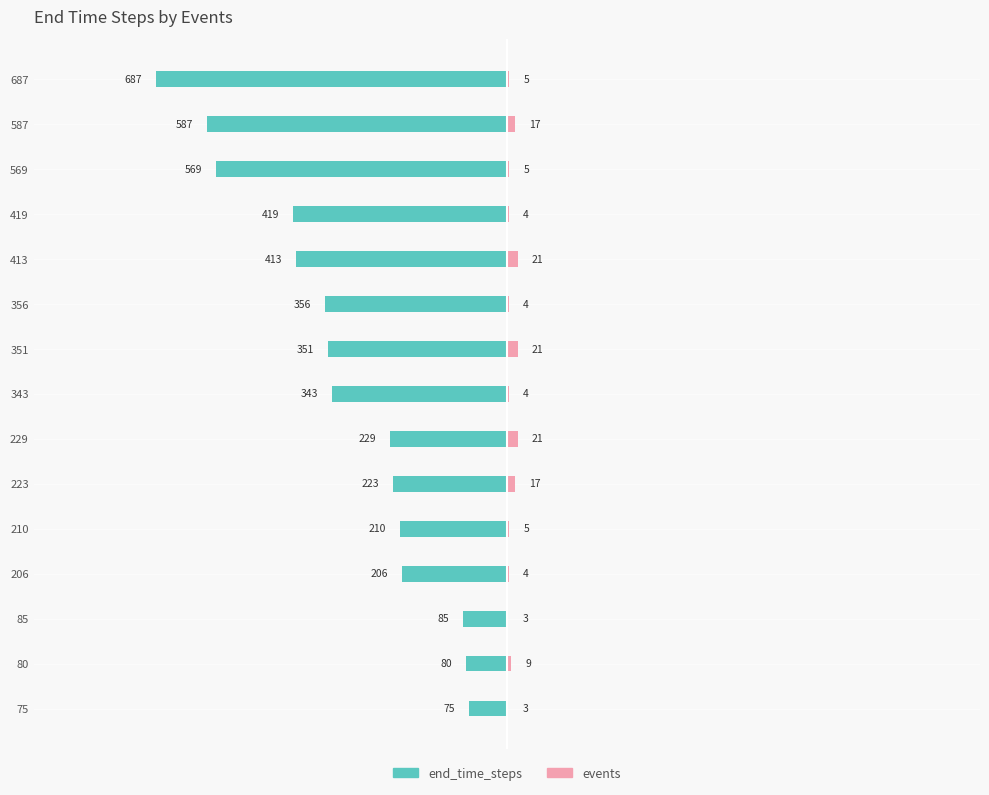

How many bars are there in each group?

2